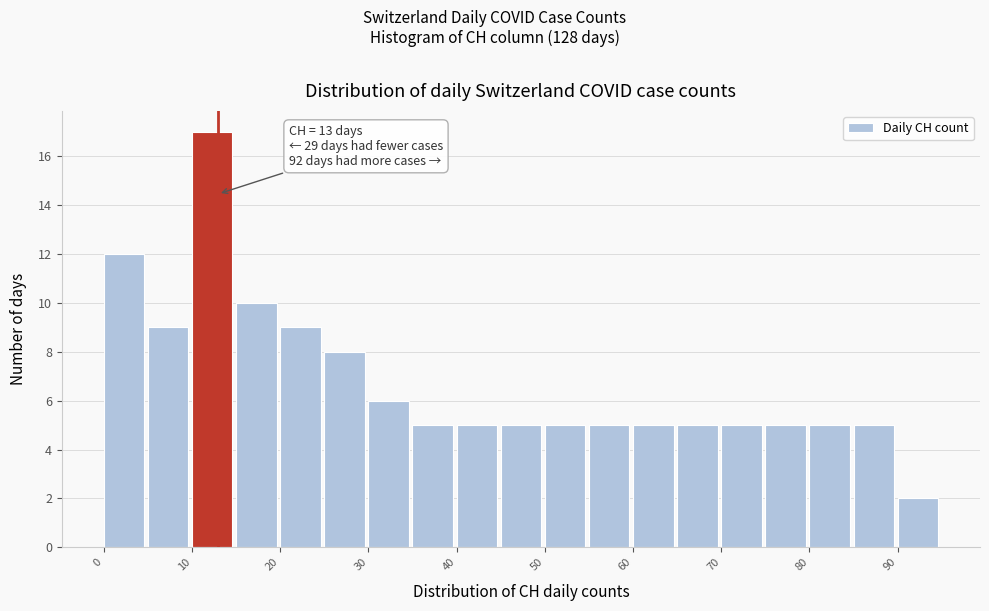

Which range on the x-axis has the tallest bar?

10 to 15